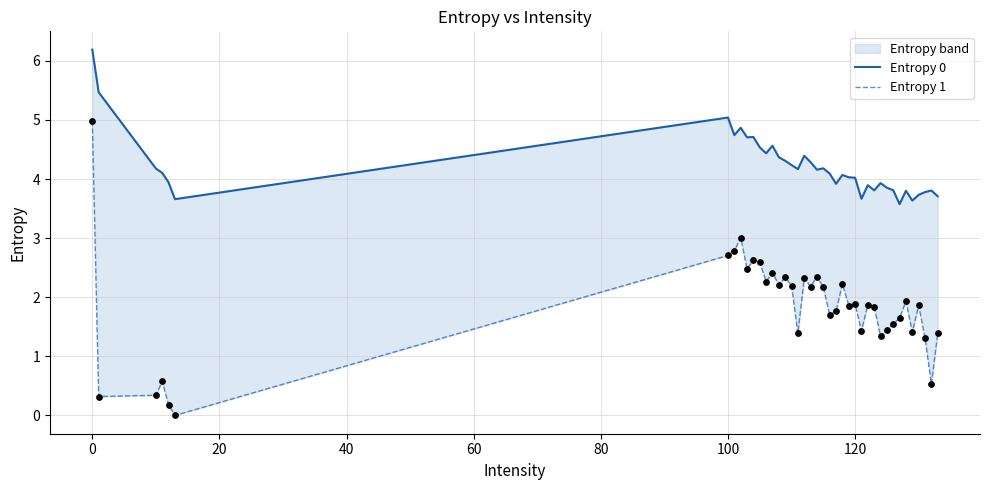

Which series contains the lowest Y value?

Entropy 1